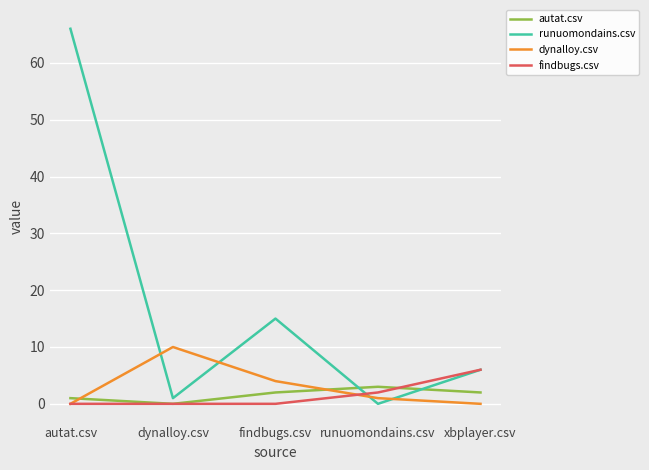

What is the difference between the maximum and second lowest values in the findbugs.csv series?

6